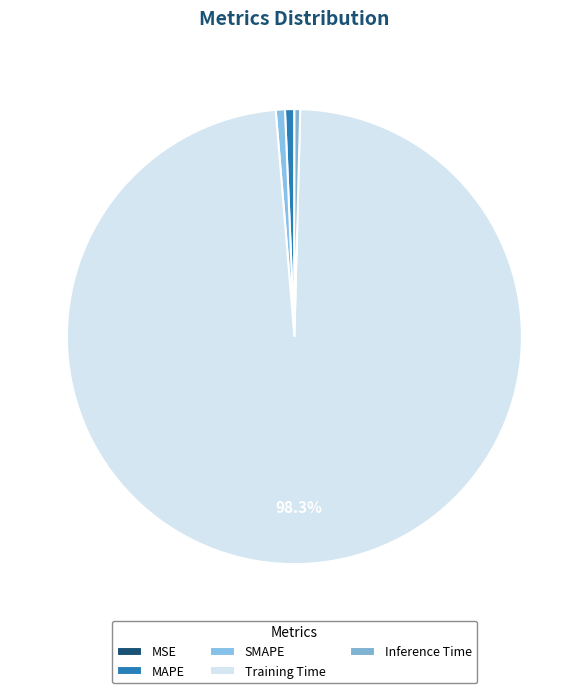

Is there any slice that represents more than half of the pie?

Yes